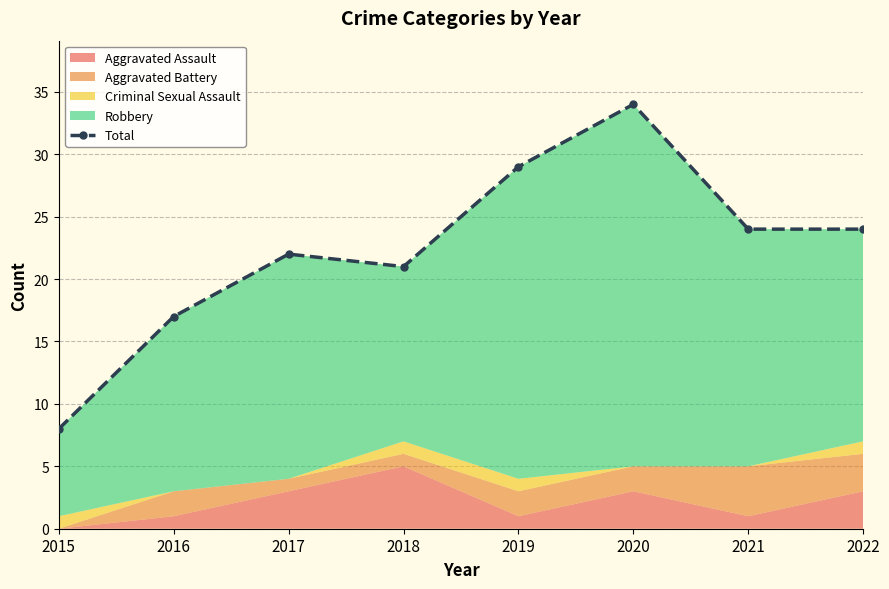

Which label corresponds to the smallest value in the chart?

2015